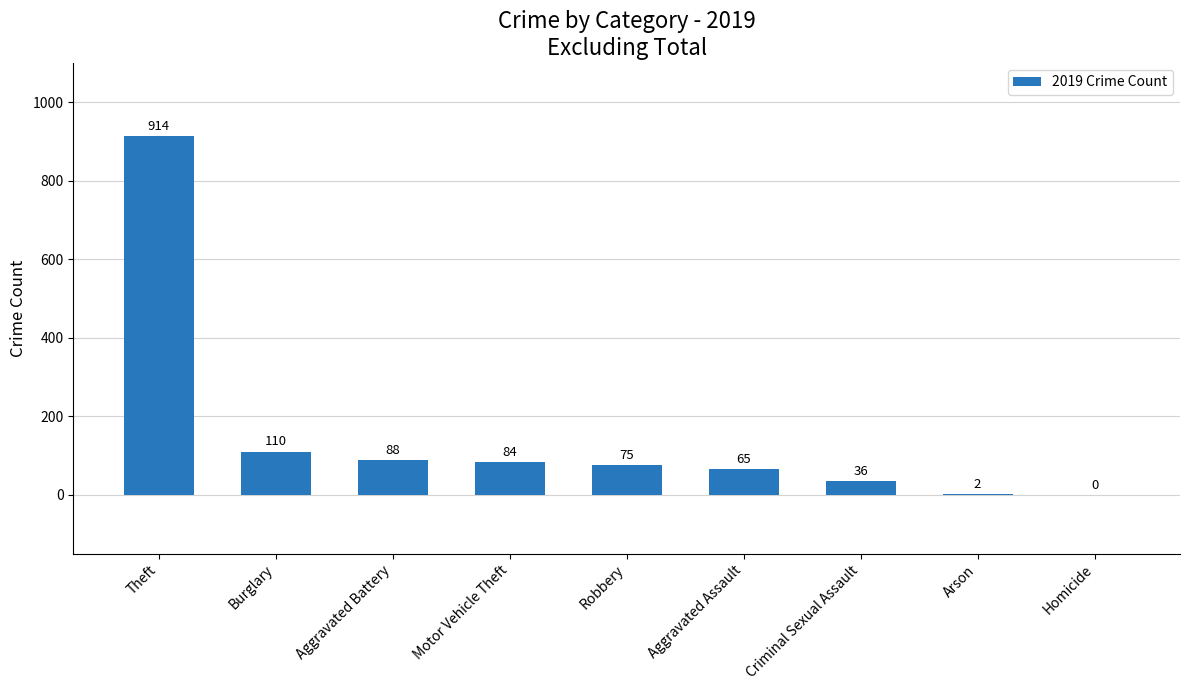

Reading left to right, list all the values displayed in this chart.

914	110	88	84	75	65	36	2	0